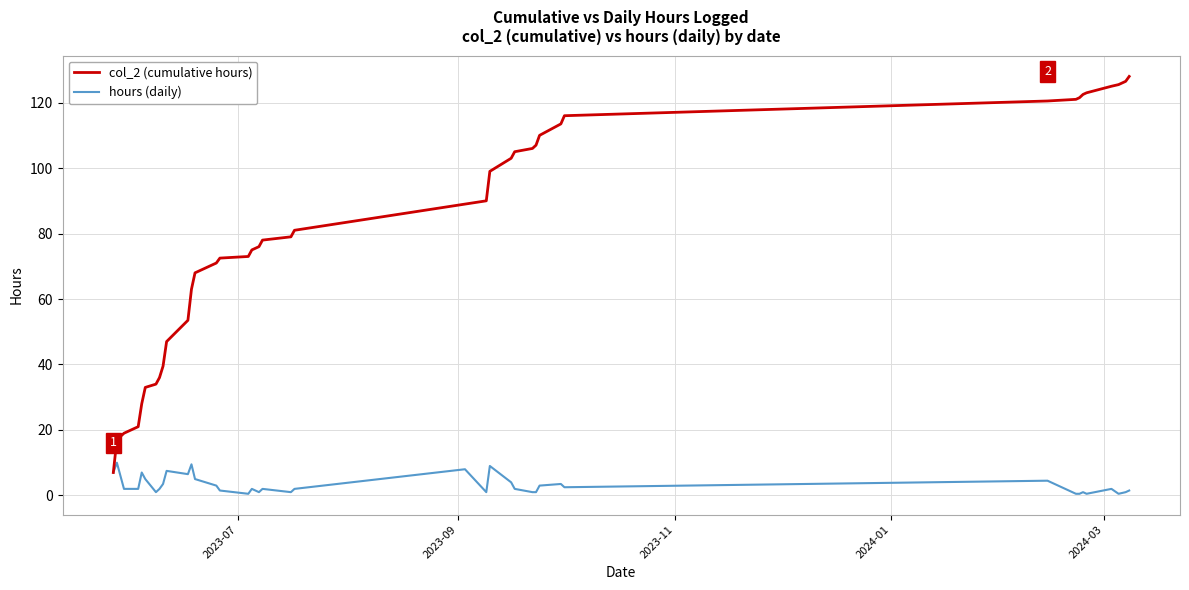

List the series in order of their overall mean, lowest first.

hours (daily), col_2 (cumulative hours)